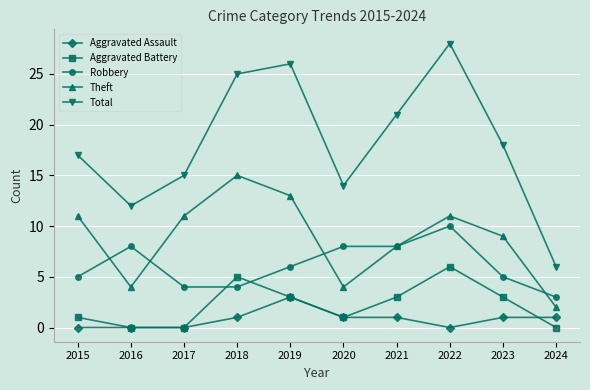

At which category is the sum across all series the highest?

2022